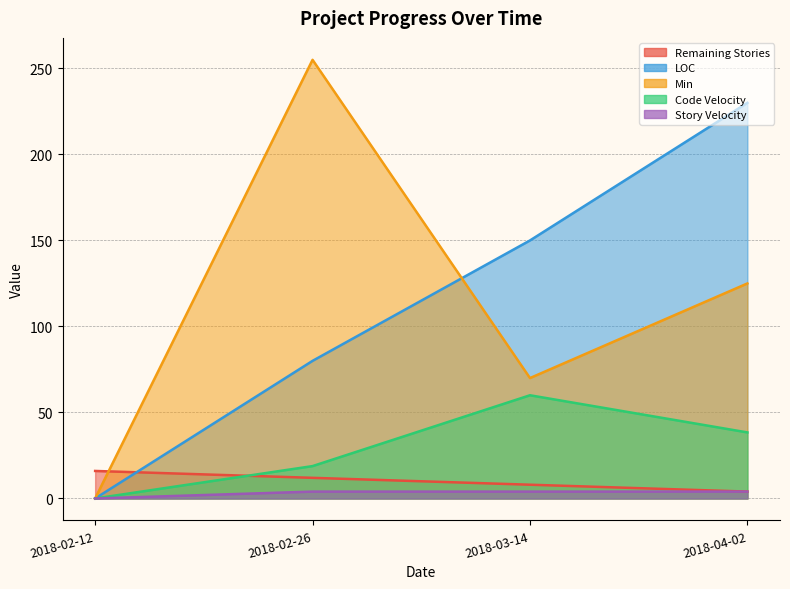

Which series has the largest range (max minus min)?

Min